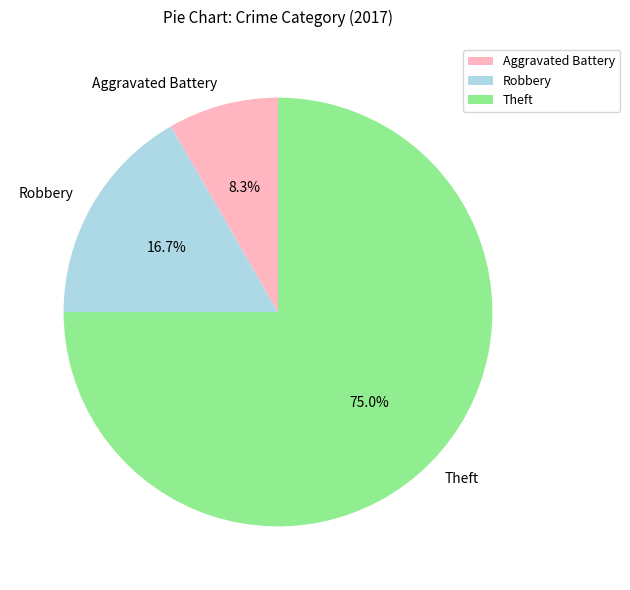

How many slices are in this pie chart?

3